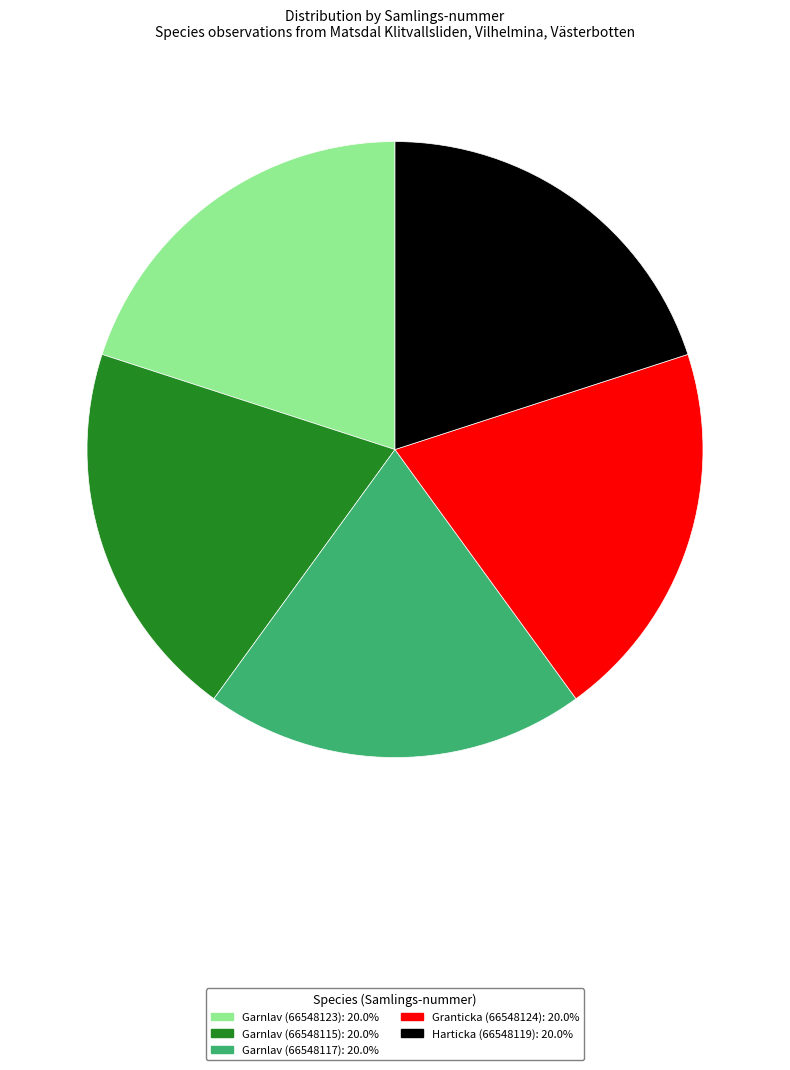

Does Garnlav (66548117) account for over 50% of the chart?

No